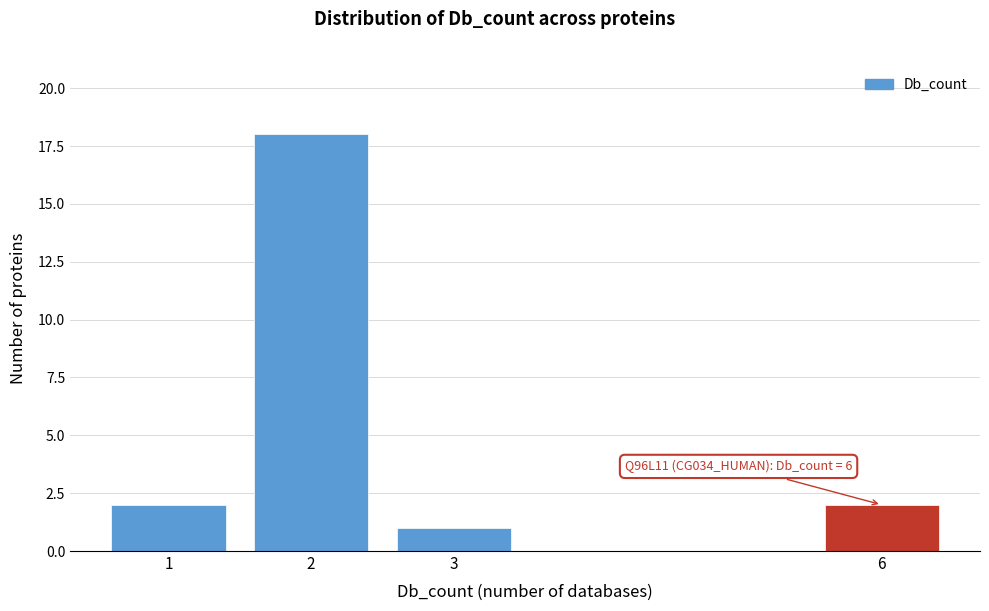

Reading left to right, extract all data points from this chart.

2	18	1	2